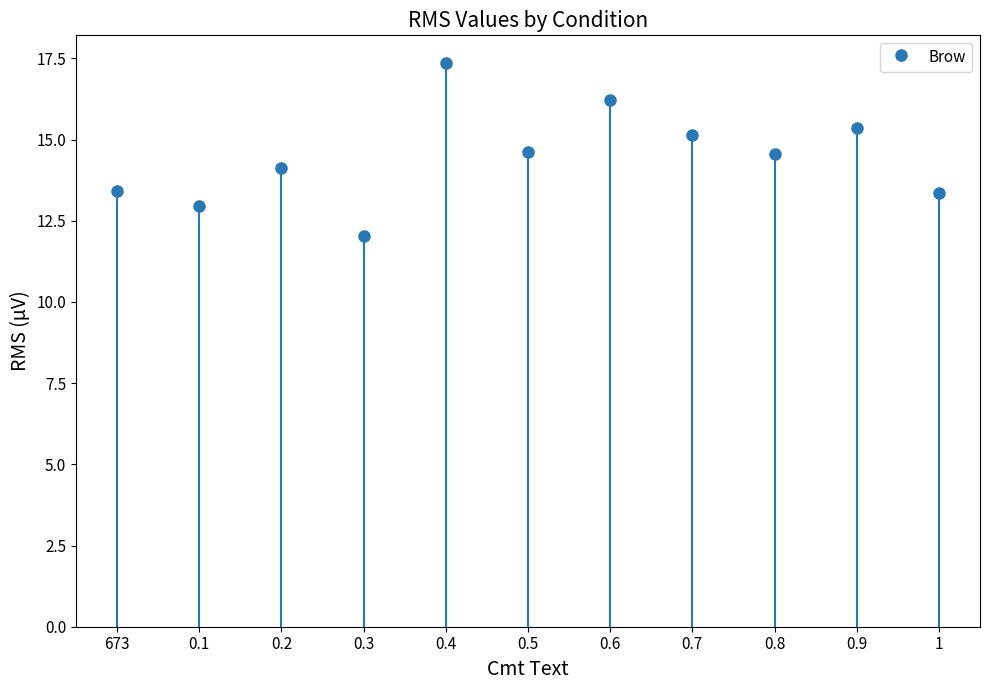

Between 1 and 673, which is larger?

673